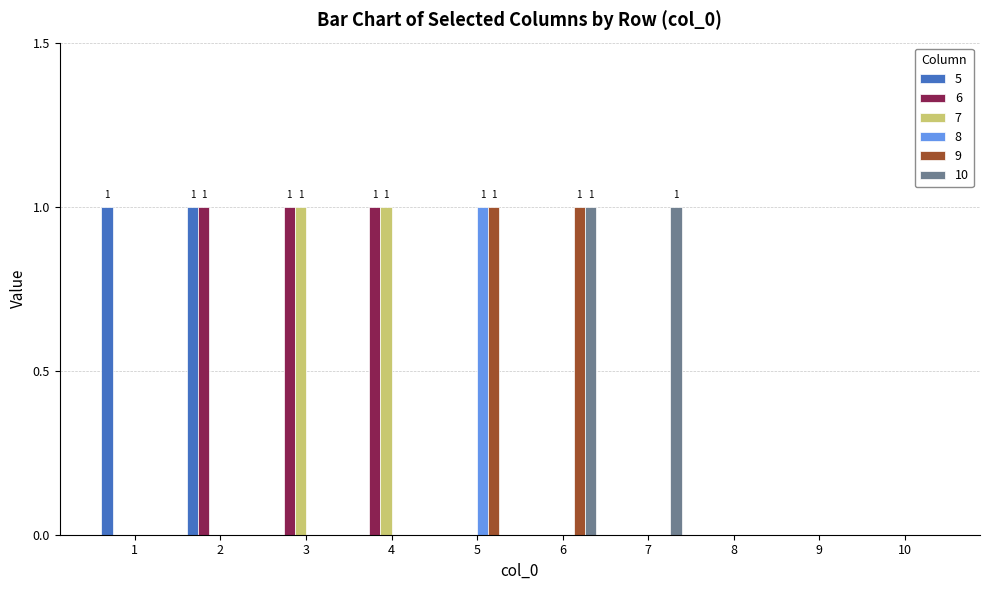

The value of 8 at 10 is 1. True or false?

False